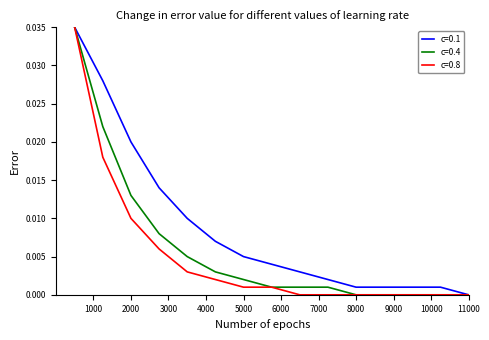

Which series has the largest total across all categories?

c=0.1